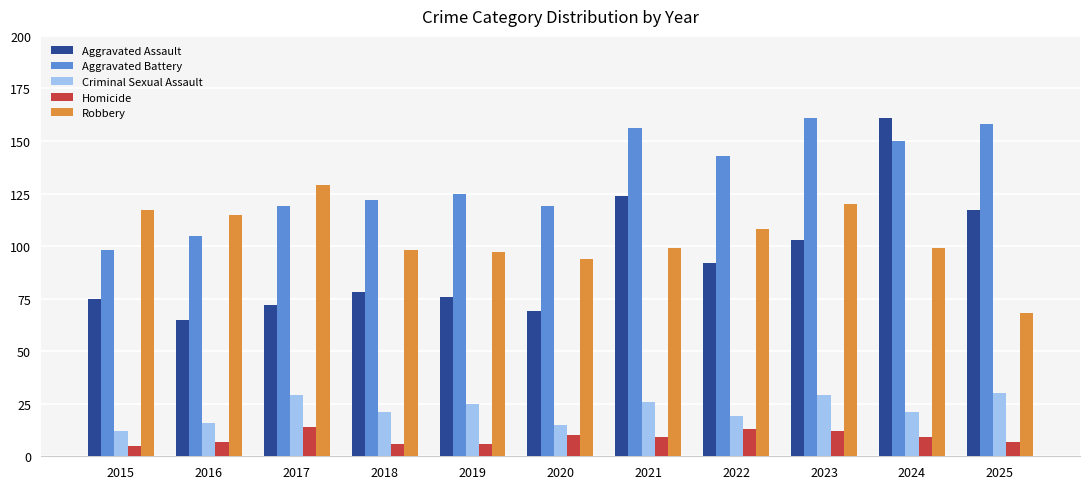

At 2018, list the series in order from largest to smallest.

Aggravated Battery, Robbery, Aggravated Assault, Criminal Sexual Assault, Homicide